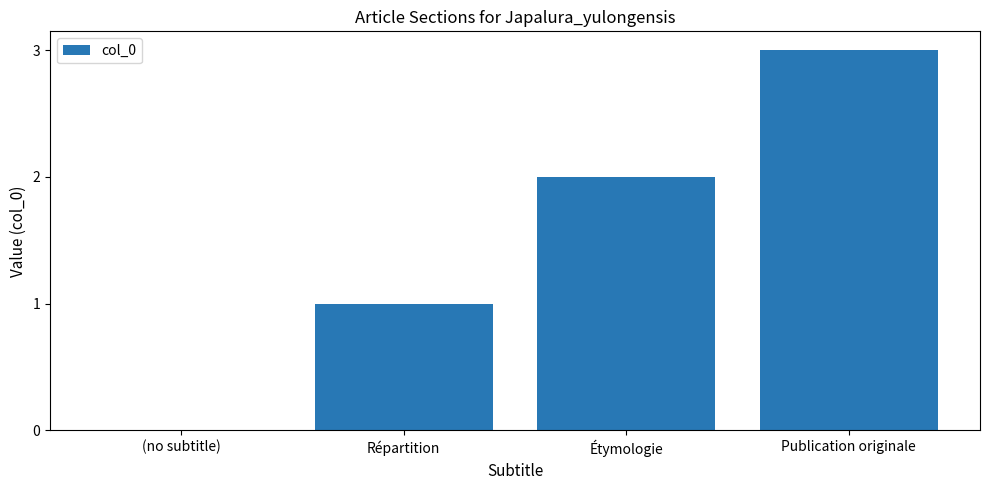

Where is the data nearest to the value 1?

Répartition